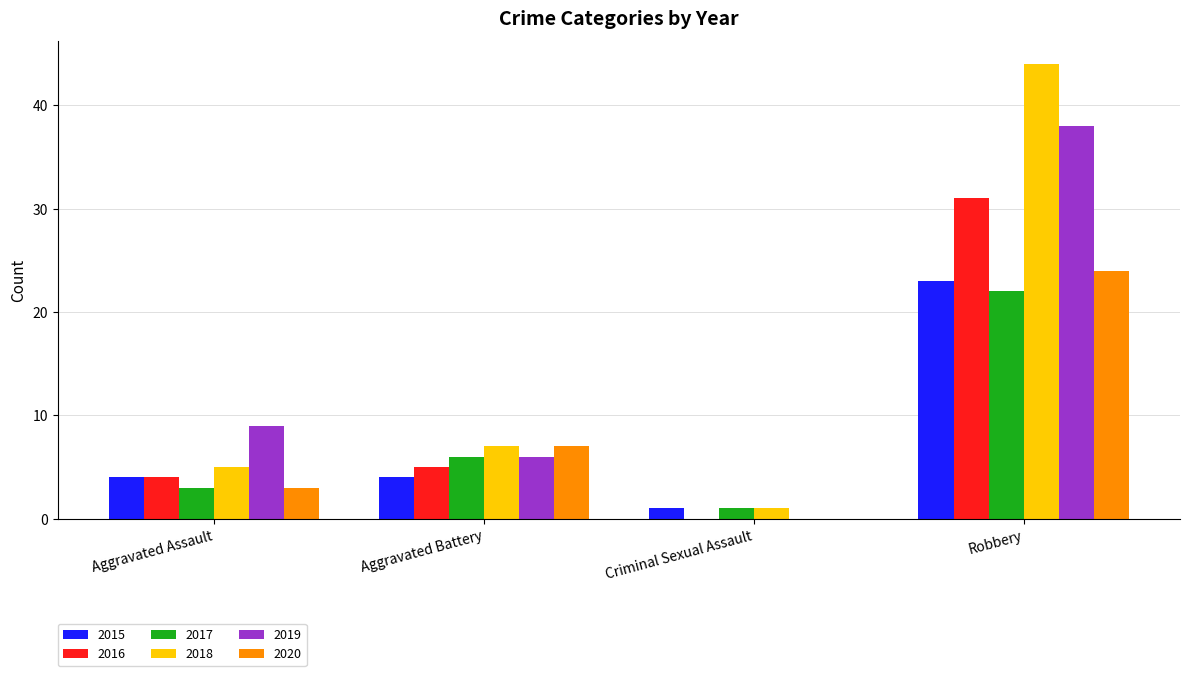

Reading left to right, what are all the values shown in this chart?

2015: Aggravated Assault=4	Aggravated Battery=4	Criminal Sexual Assault=1	Robbery=23
2016: Aggravated Assault=4	Aggravated Battery=5	Criminal Sexual Assault=0	Robbery=31
2017: Aggravated Assault=3	Aggravated Battery=6	Criminal Sexual Assault=1	Robbery=22
2018: Aggravated Assault=5	Aggravated Battery=7	Criminal Sexual Assault=1	Robbery=44
2019: Aggravated Assault=9	Aggravated Battery=6	Criminal Sexual Assault=0	Robbery=38
2020: Aggravated Assault=3	Aggravated Battery=7	Criminal Sexual Assault=0	Robbery=24